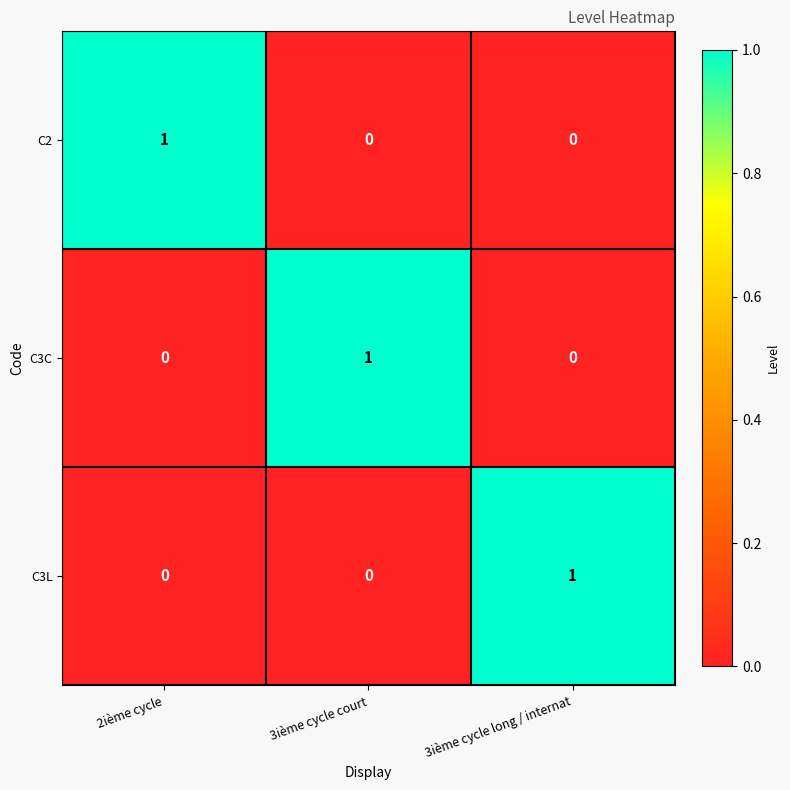

How many values in C3L are above zero?

1